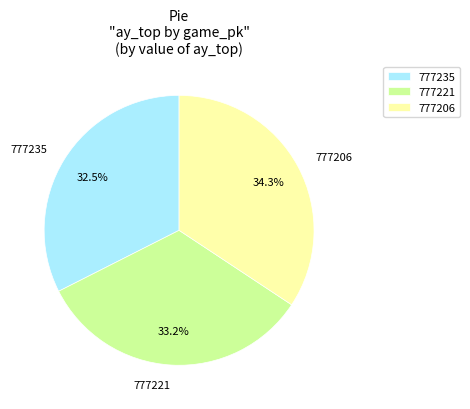

Rank the categories by value from lowest to highest.

777235, 777221, 777206